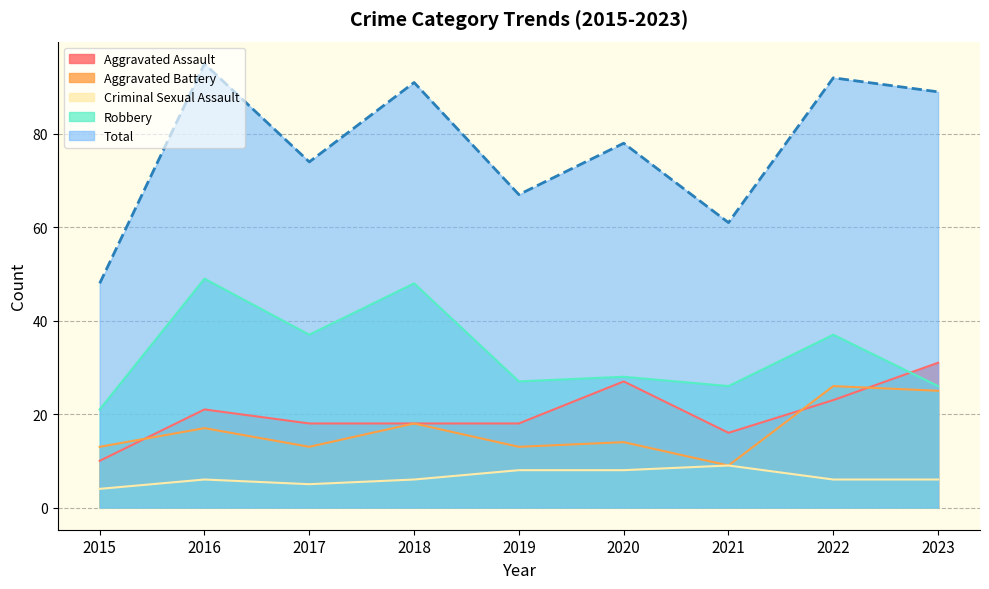

Count the number of data series in this chart.

5